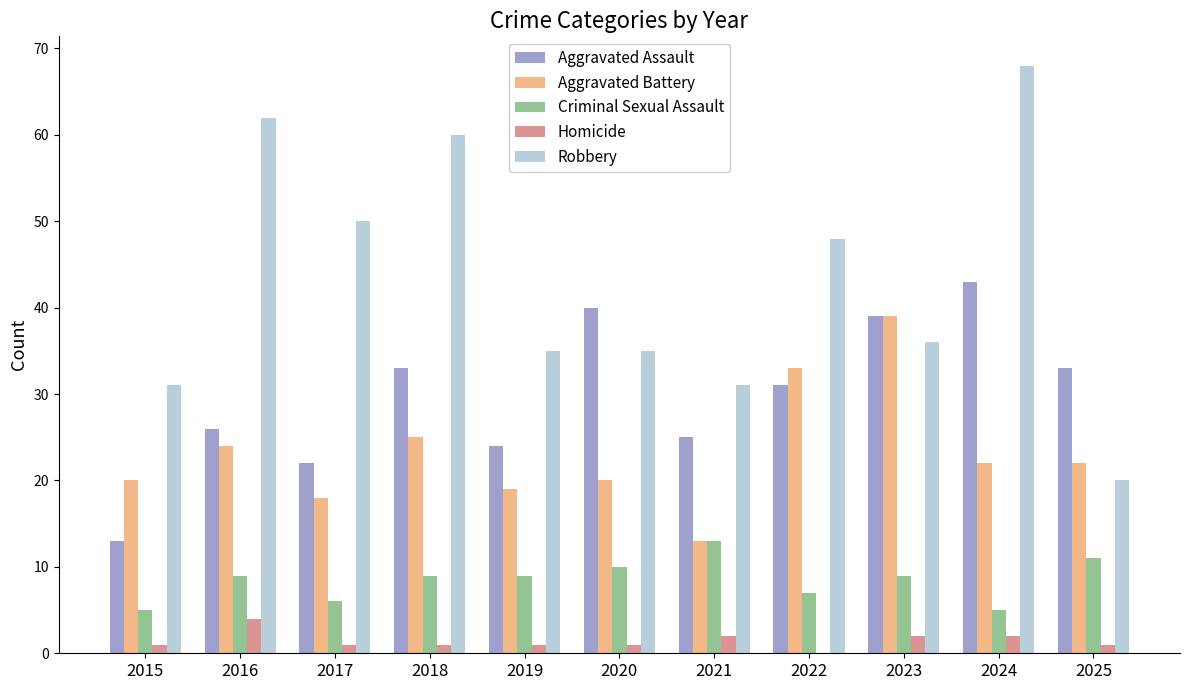

What is the total value across all series at 2021?

84